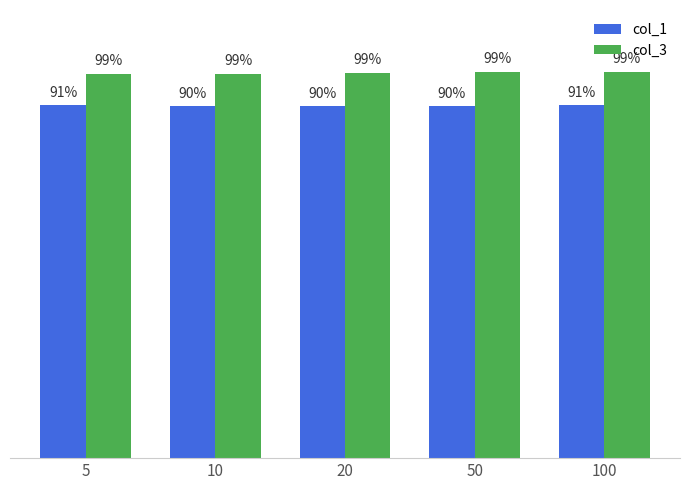

What are all the series names shown in the legend?

col_1, col_3